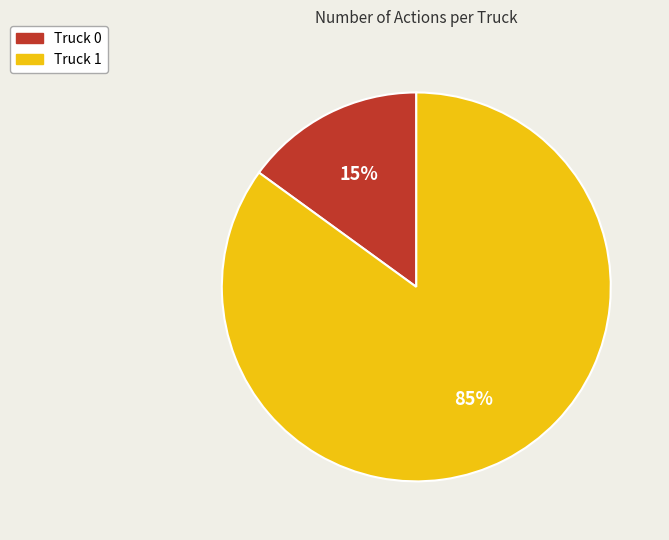

Does Truck 1 account for over 50% of the chart?

Yes